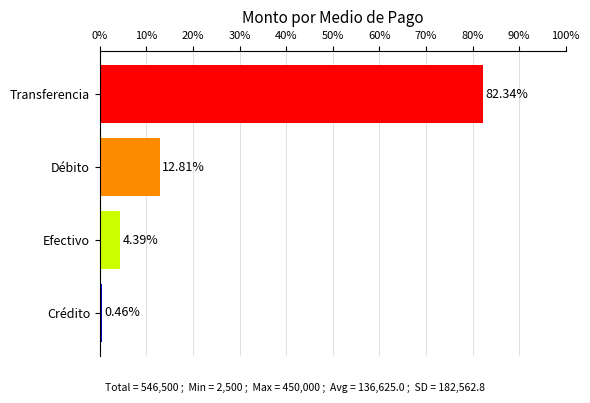

List the labels in order of value, largest first.

Transferencia, Débito, Efectivo, Crédito